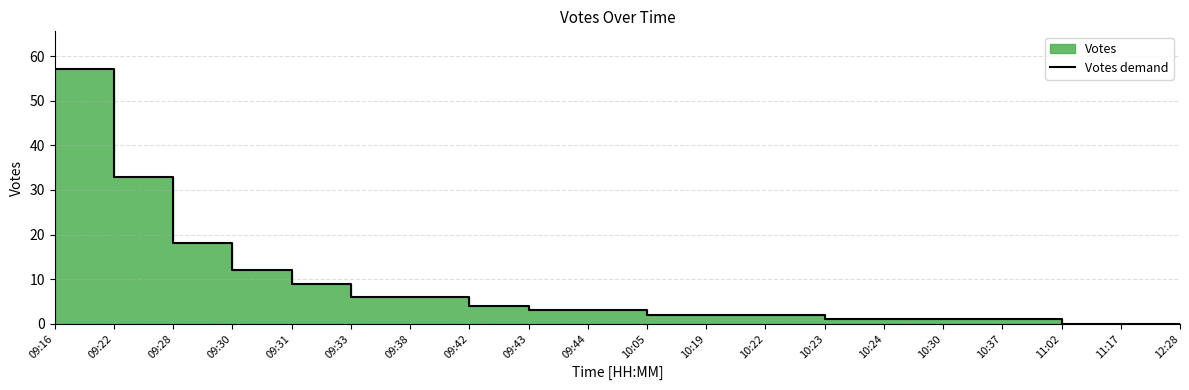

Reading left to right, list all the values displayed in this chart.

09:16=57	09:22=33	09:28=18	09:30=12	09:31=9	09:33=6	09:38=6	09:42=4	09:43=3	09:44=3	10:05=2	10:19=2	10:22=2	10:23=1	10:24=1	10:30=1	10:37=1	11:02=0	11:17=0	12:28=0